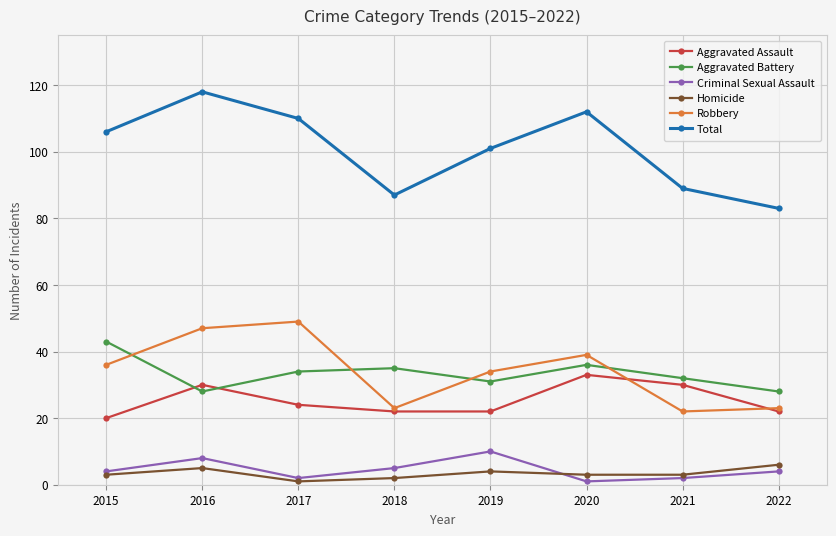

Read the Total value at 2017.

110